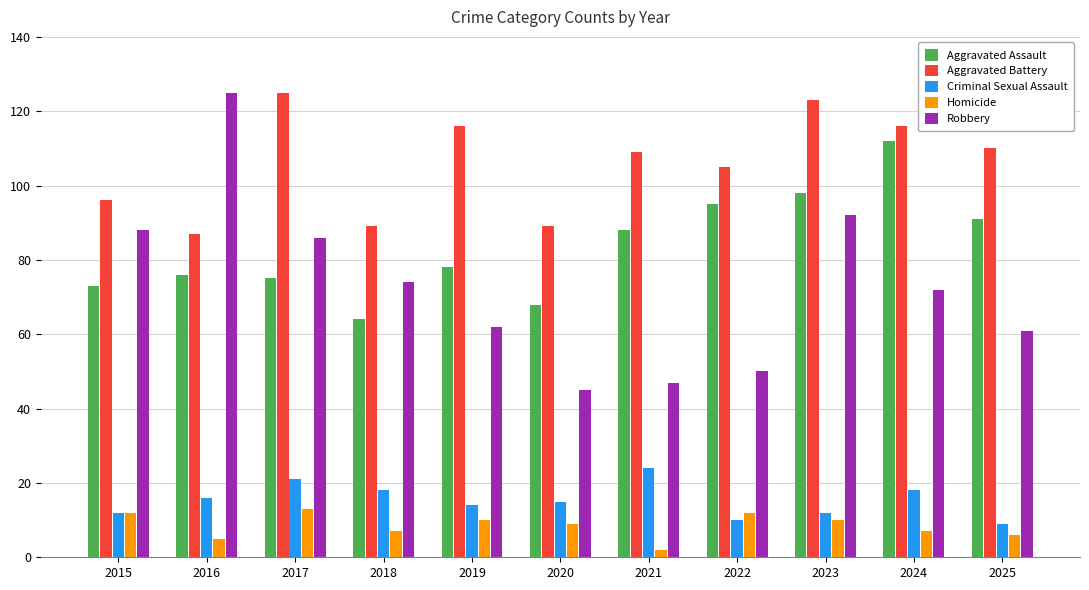

At which category does the chart reach its minimum across all series?

2021